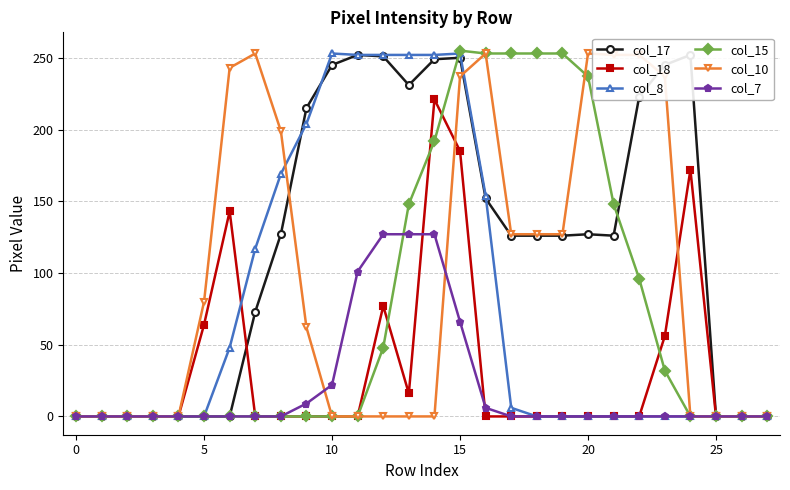

What is the difference between the second highest and minimum values in the col_8 series?

253